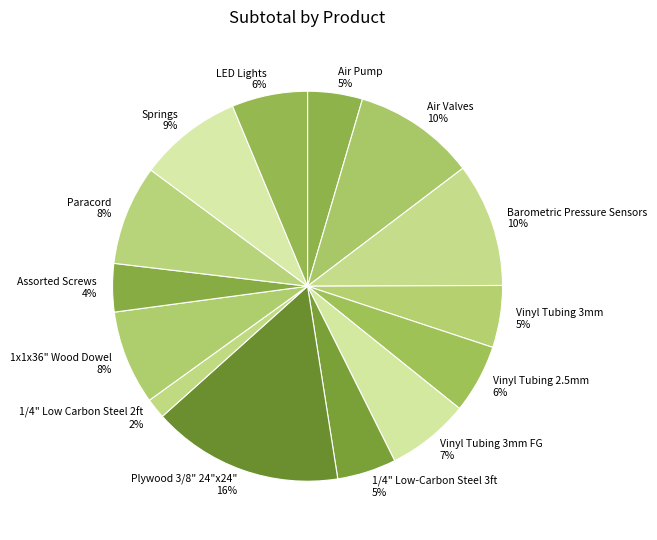

To the nearest percent, what percentage of the pie is Barometric Pressure Sensors?

10%